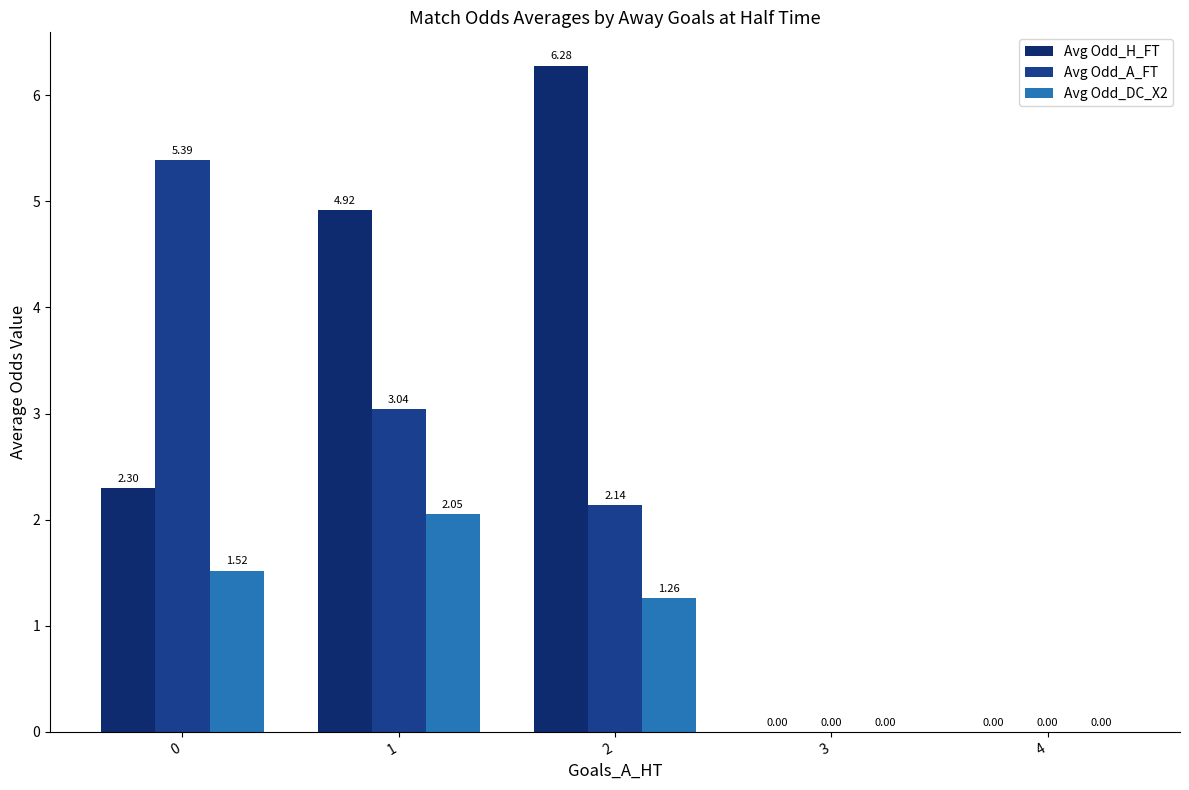

What is the sum of all Avg Odd_DC_X2 values?

4.8